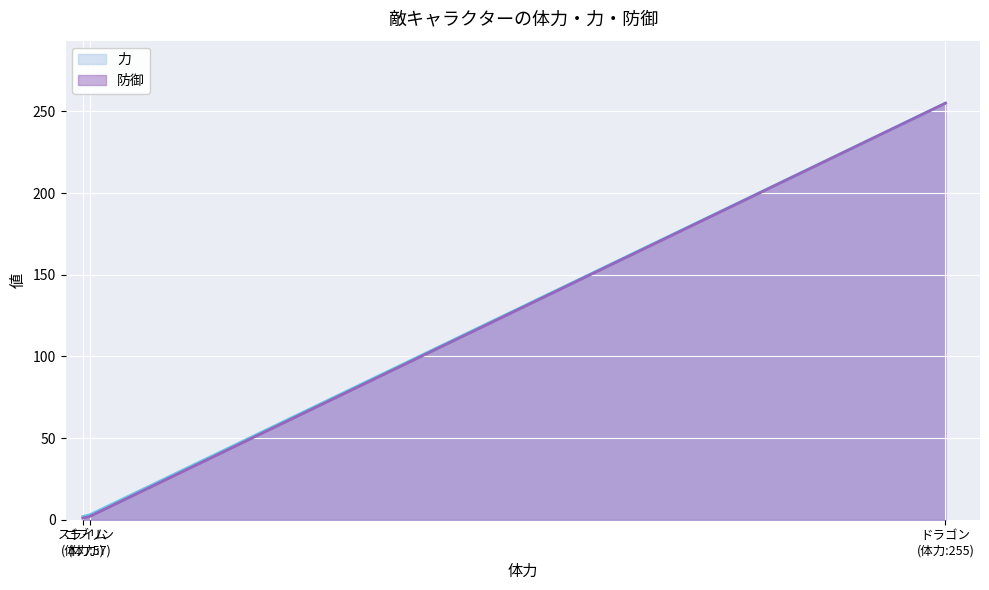

Does the chart display data point markers on the line(s)?

No